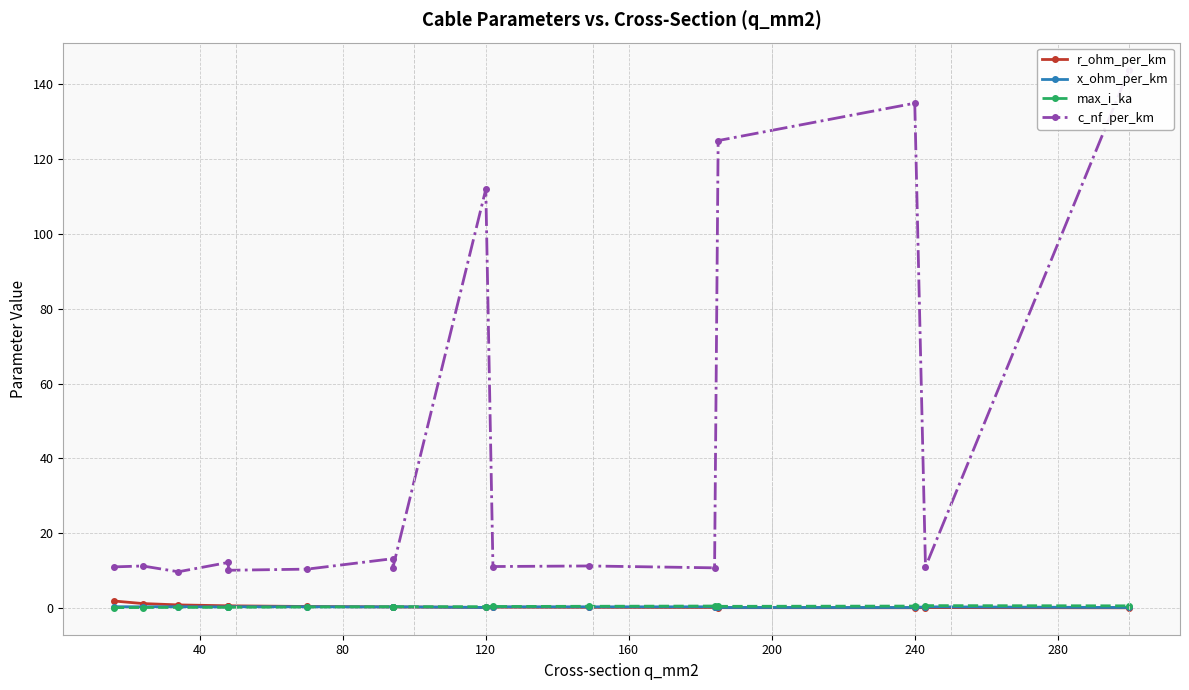

How many times do max_i_ka and r_ohm_per_km cross each other?

1